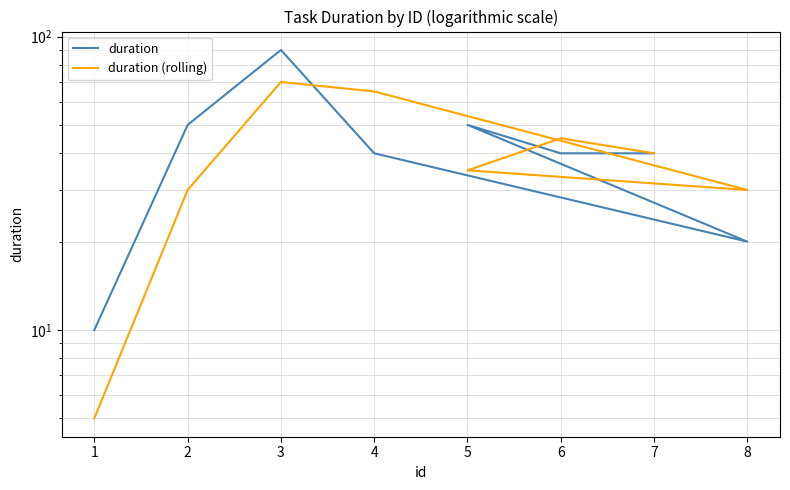

List the series in order of their overall mean, lowest first.

duration (rolling), duration